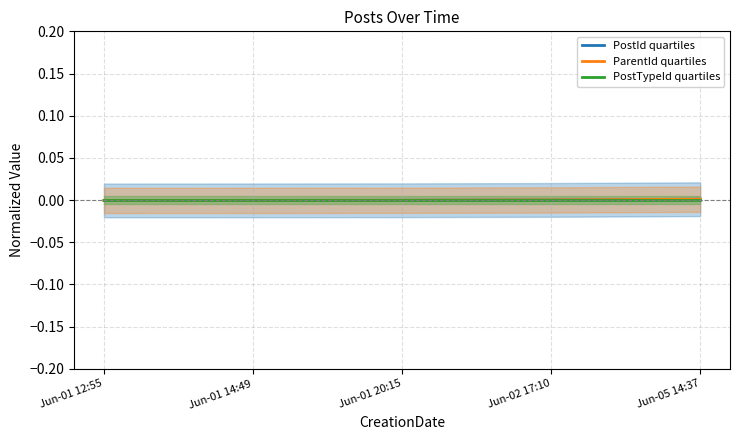

At which category is the sum across all series the highest?

Jun-05 14:37